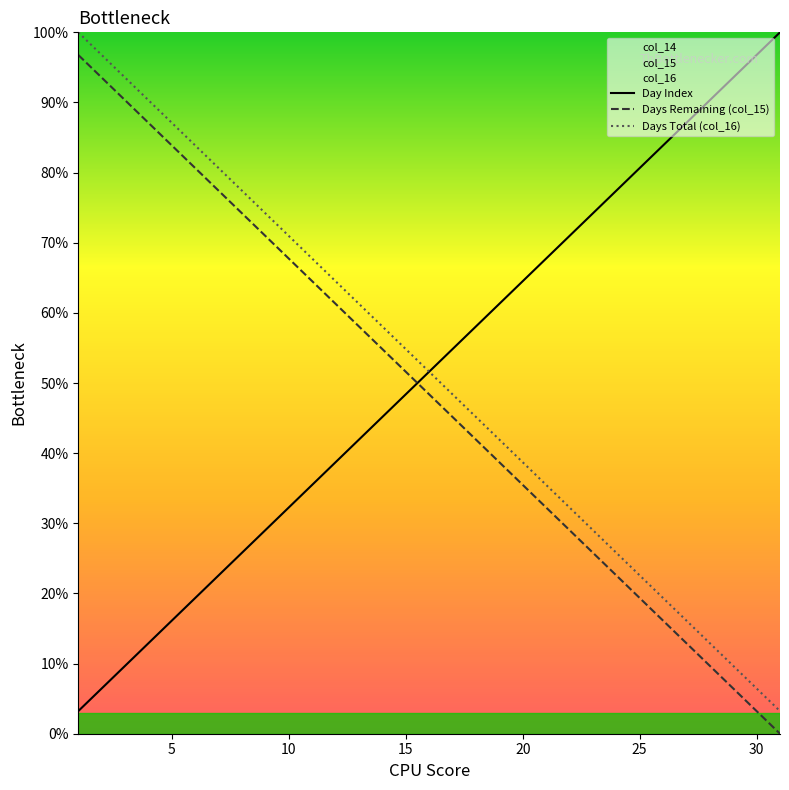

True or false: Days Total (col_16) and Days Remaining (col_15) cross at least once.

False